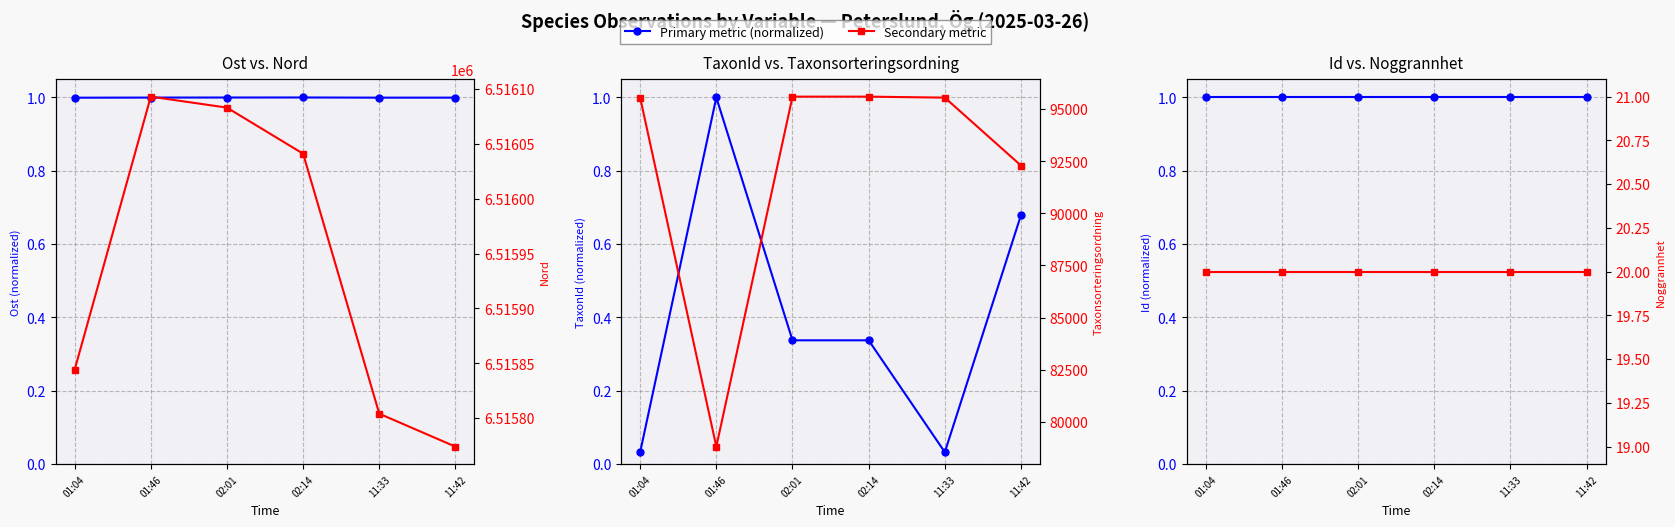

At how many categories does at least one series exceed 499218?

6